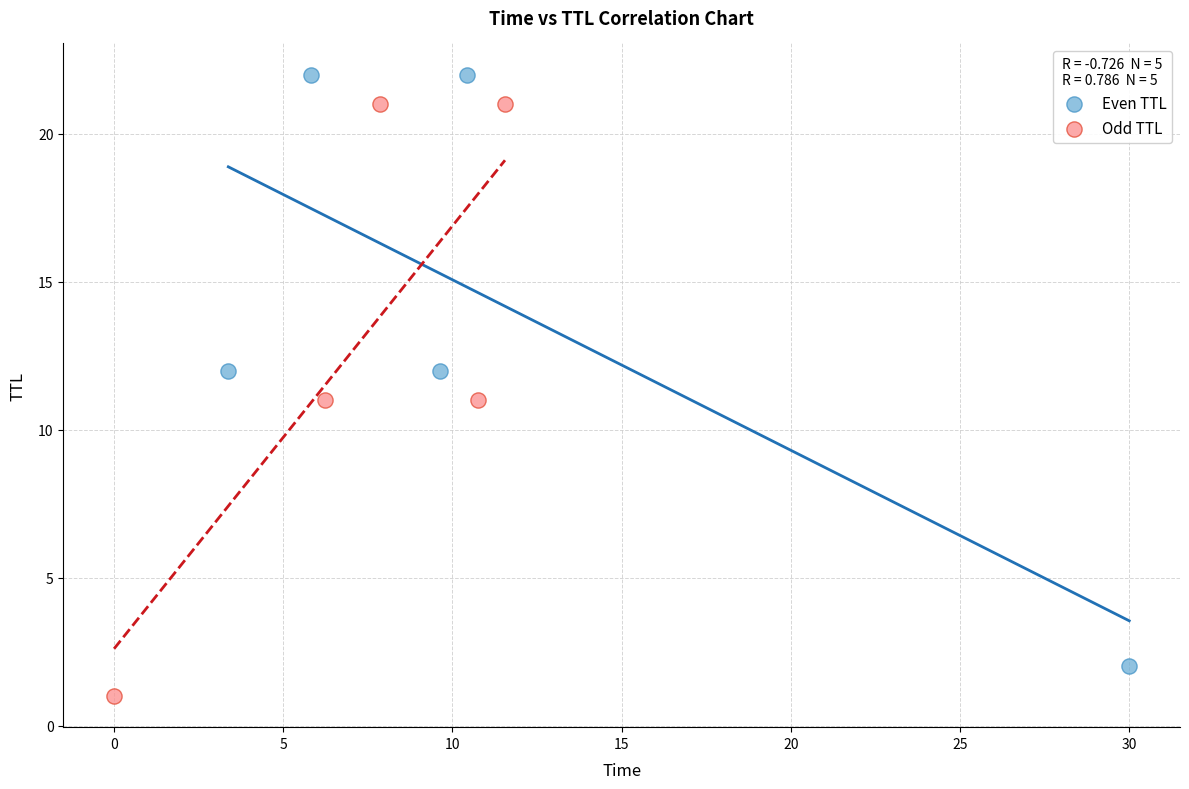

Which series reaches the minimum Y coordinate?

Odd TTL